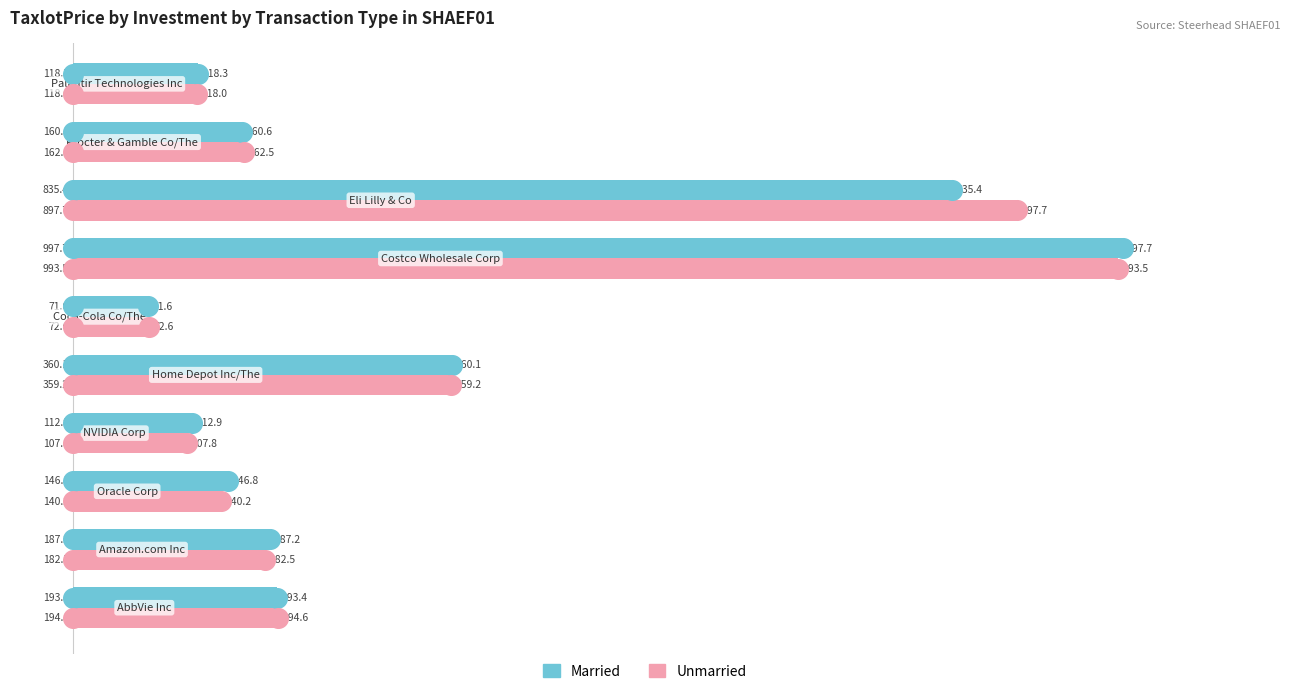

What are all the series names shown in the legend?

Married, Unmarried